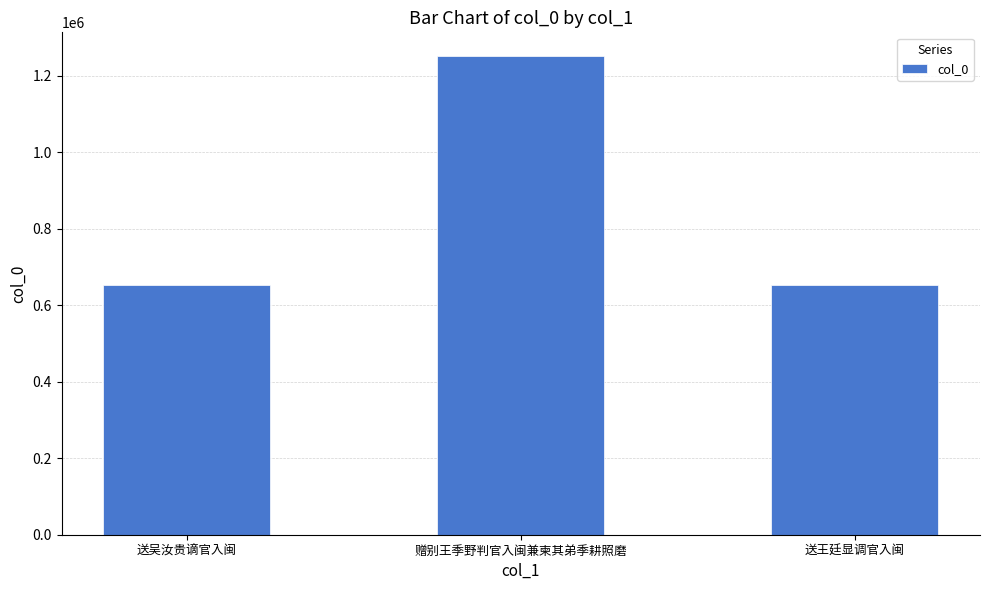

What is the difference between the values at 赠别王季野判官入闽兼柬其弟季耕照磨 and 送王廷显调官入闽?

597093